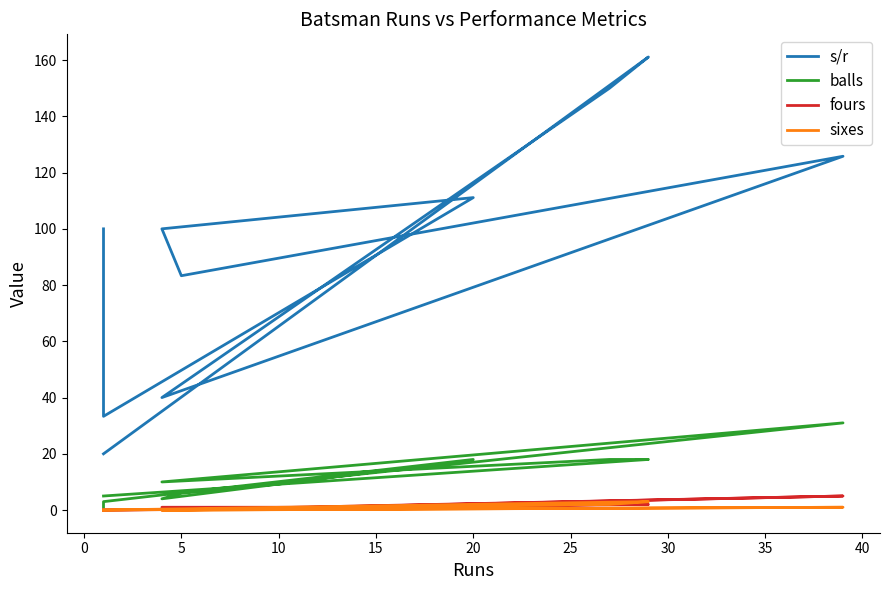

What is the difference between the maximum and second lowest values in the sixes series?

3.0